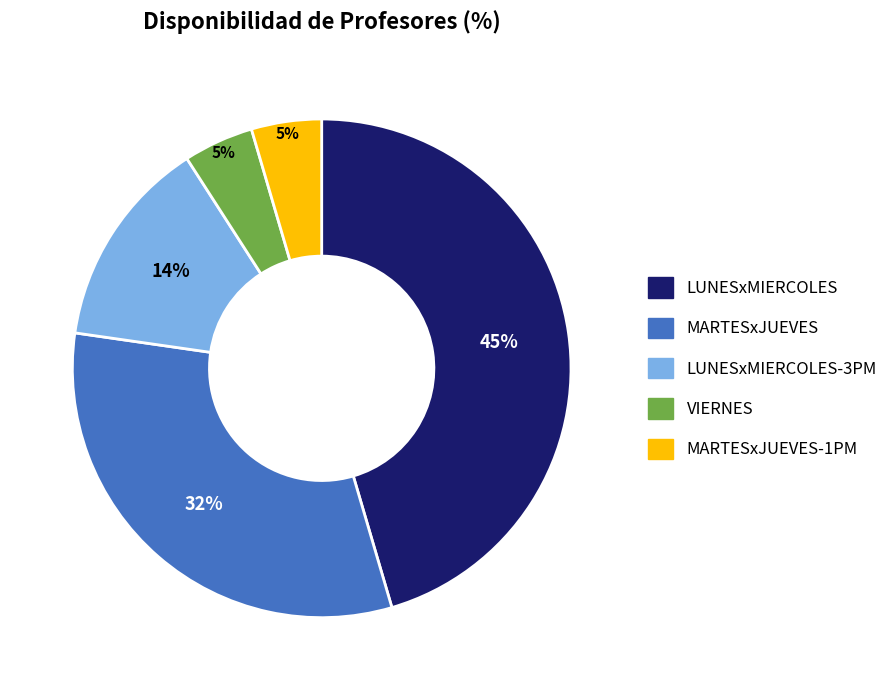

How many segments does this pie chart have?

5